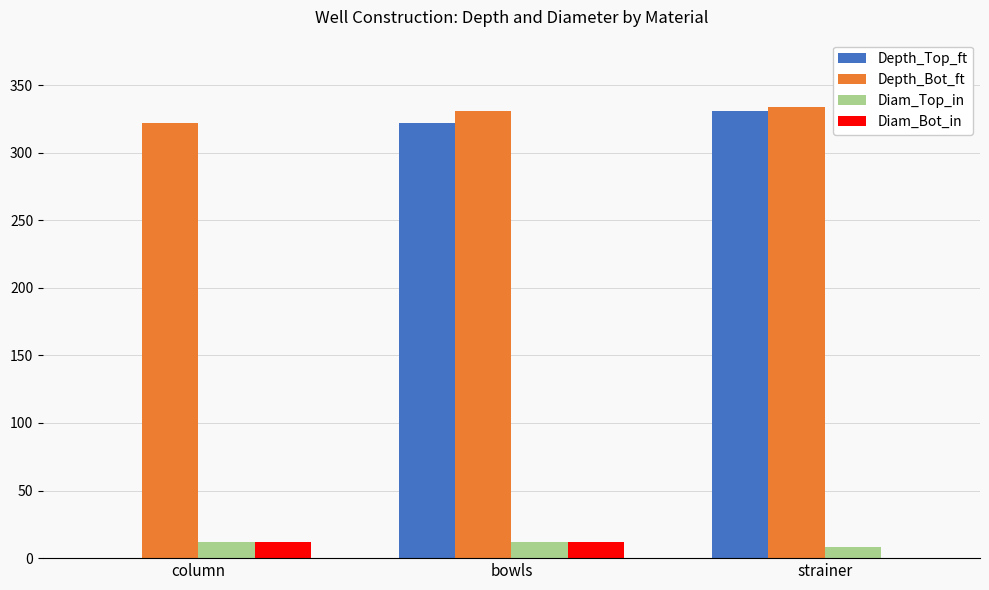

Are the bars horizontal?

No